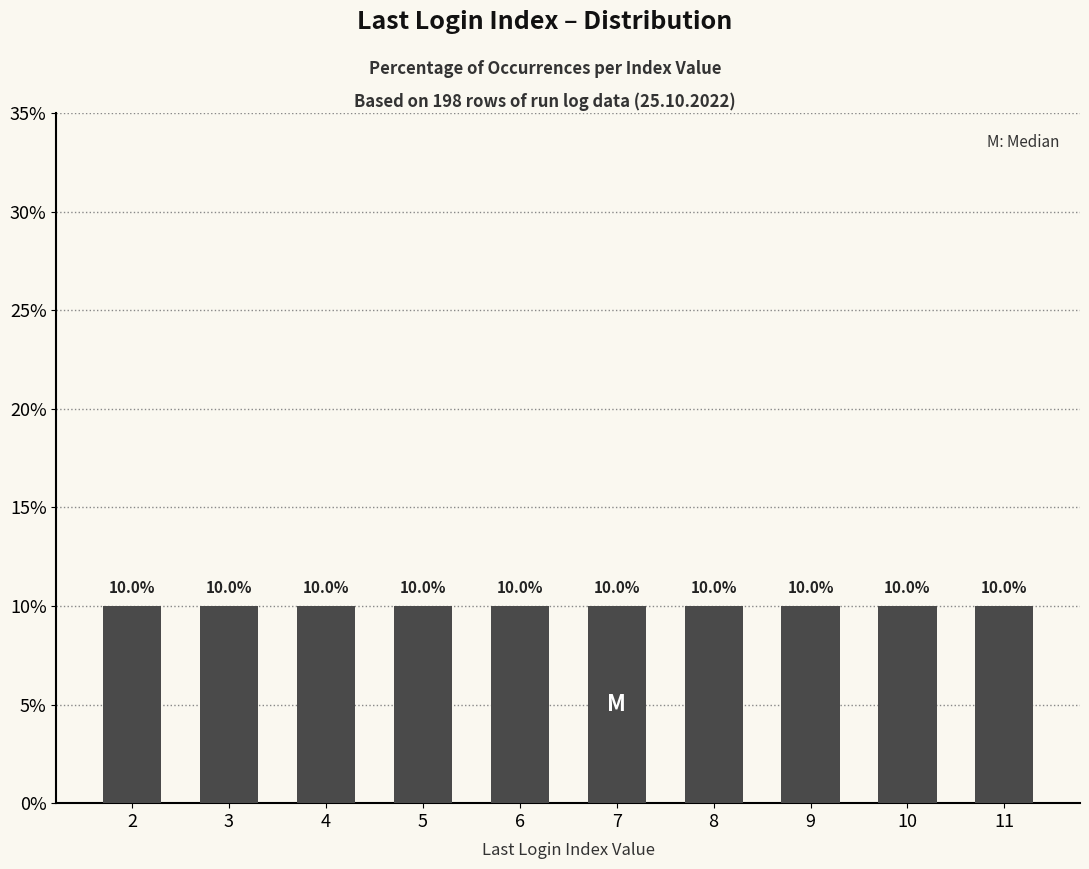

Is it true that the value at 9 is 16?

False